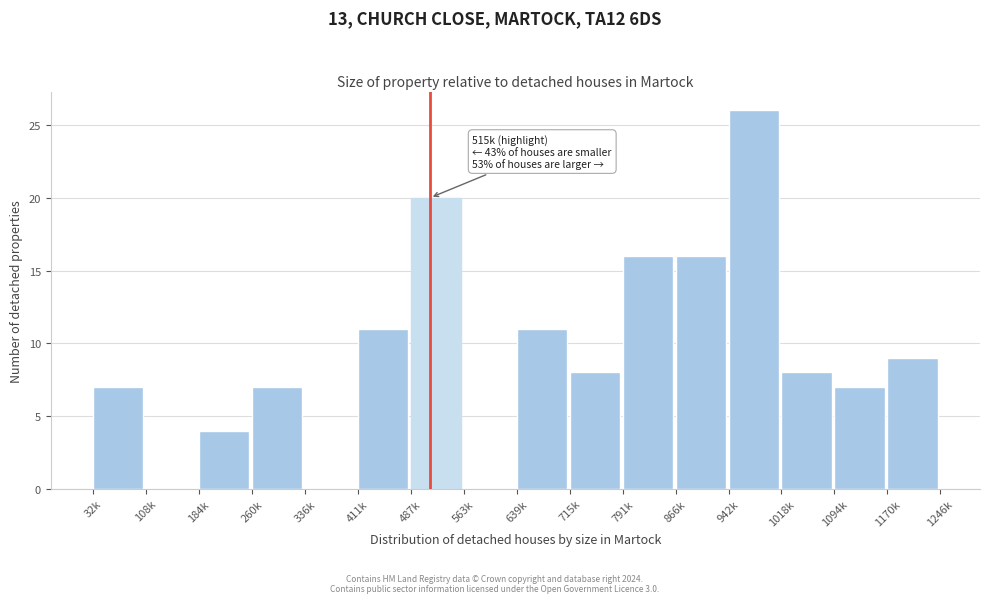

Reading left to right, list all the values displayed in this chart.

32k=7	108k=0	184k=4	260k=7	336k=0	411k=11	487k=20	563k=0	639k=11	715k=8	791k=16	866k=16	942k=26	1018k=8	1094k=7	1170k=9